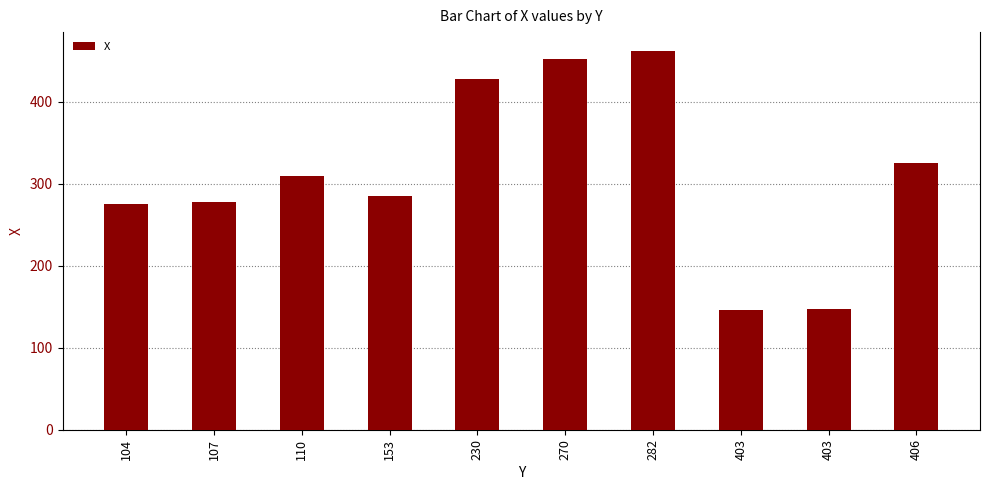

Which has a higher value, 230 or 406?

230